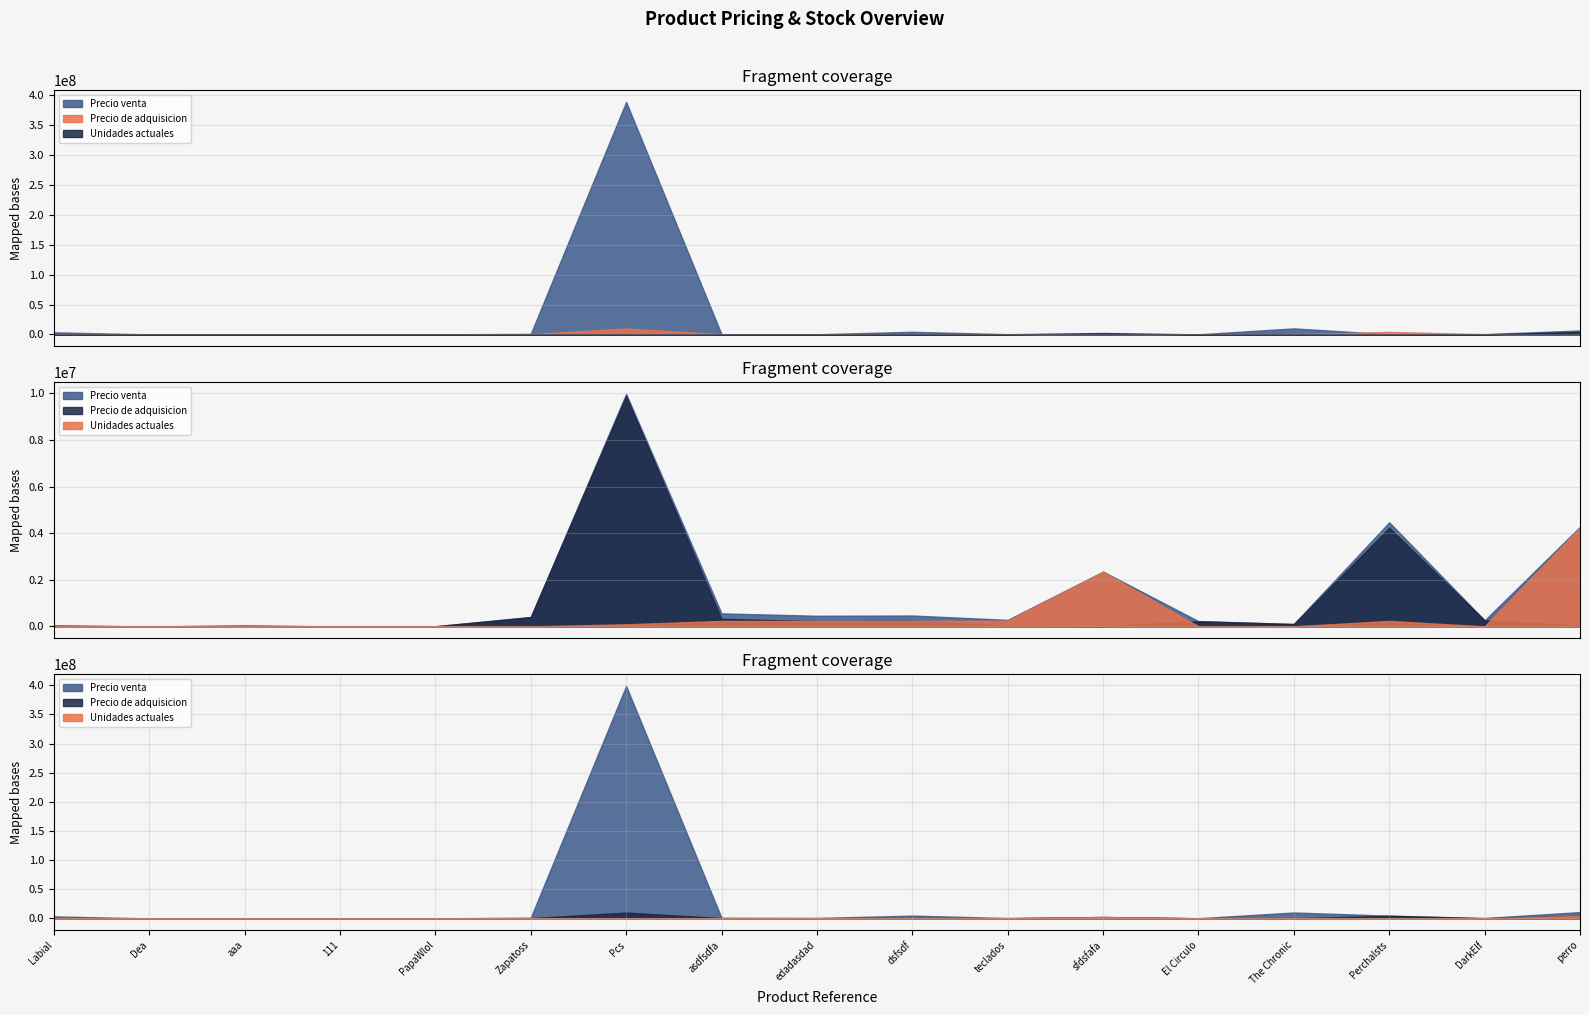

How many values in the Unidades actuales series exceed 3333?

8